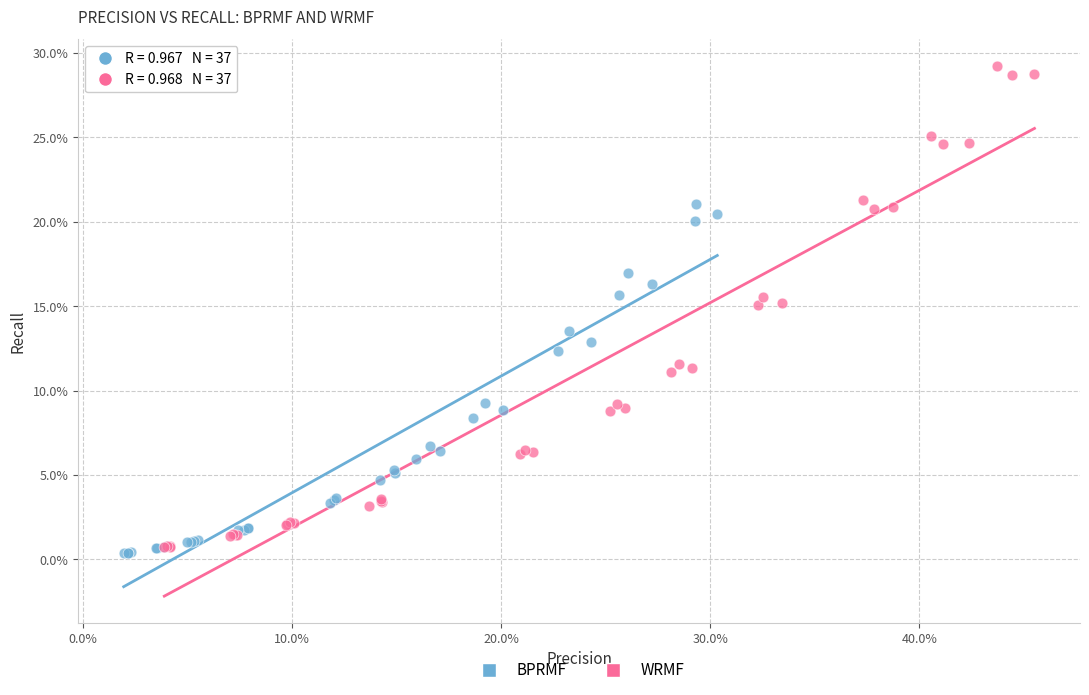

Which series reaches the minimum Y coordinate?

BPRMF